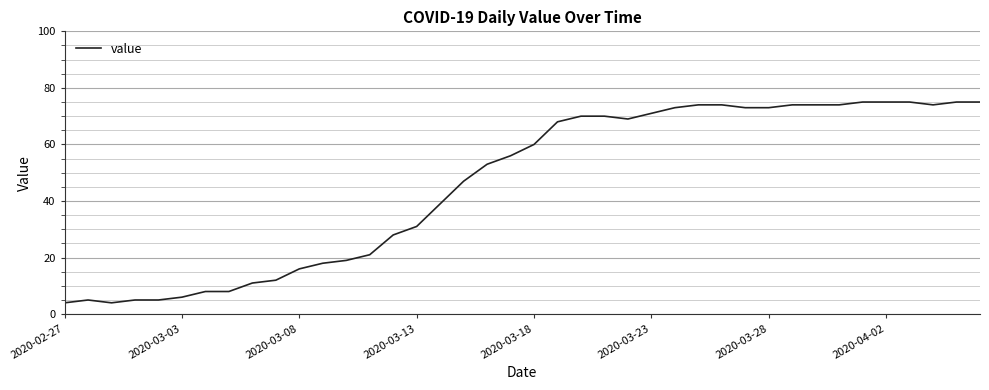

What is the greatest value displayed?

75